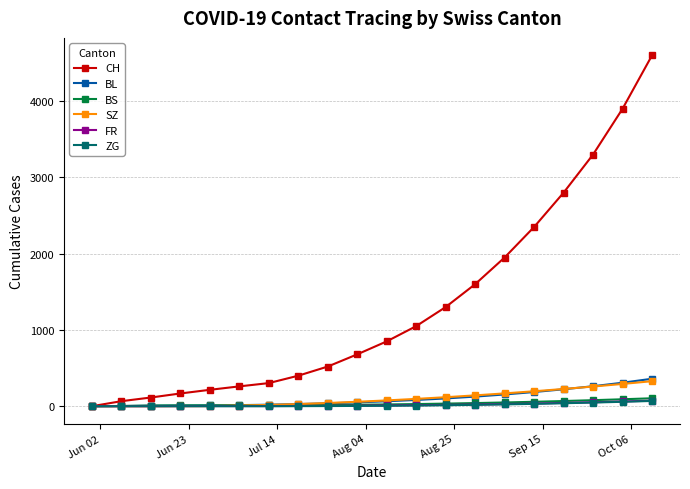

What is the greatest value displayed?

4600